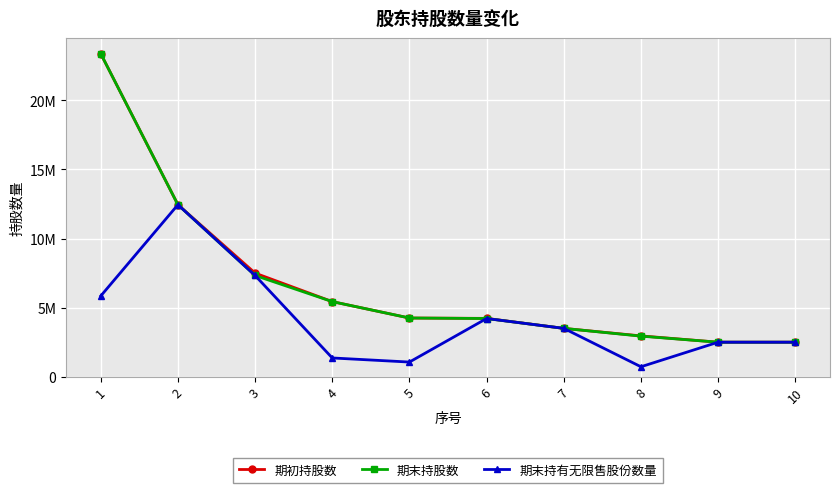

Is this an area chart (filled region under the line)?

No